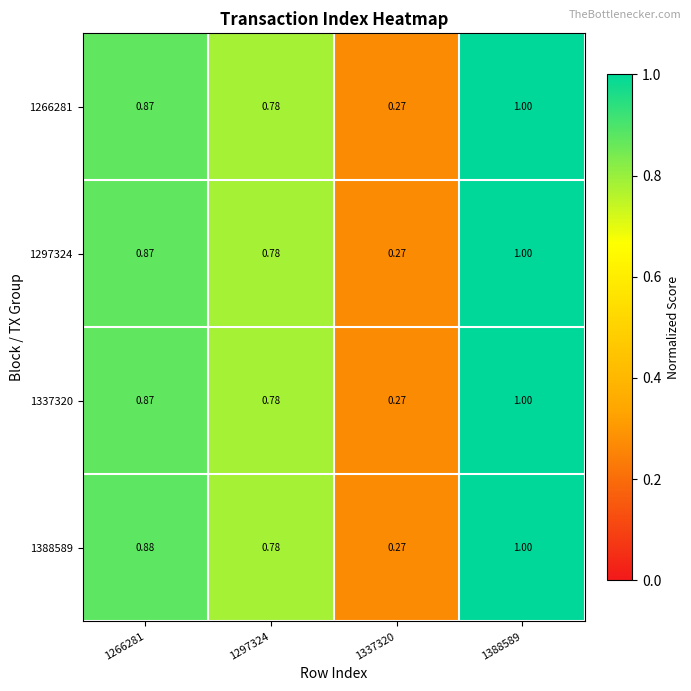

Which series has the largest total across all categories?

1388589